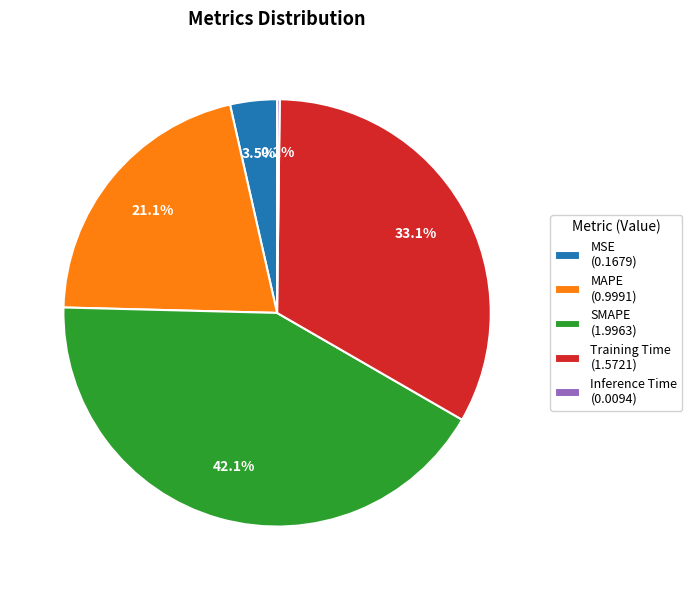

Between MAPE and SMAPE, which is larger?

SMAPE